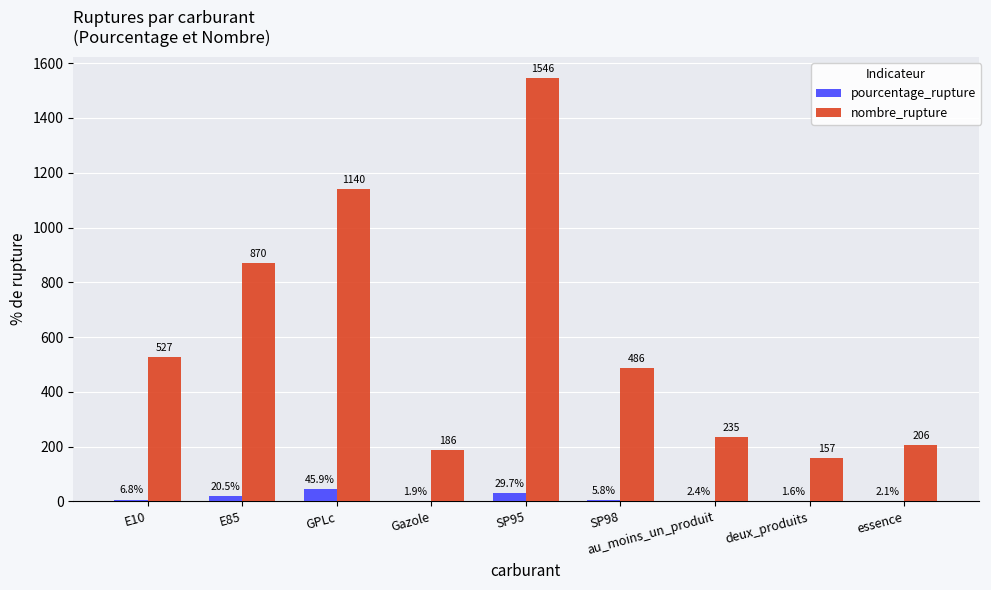

Reading left to right, extract all data points from this chart.

pourcentage_rupture: E10=6.8	E85=20.5	GPLc=45.9	Gazole=1.9	SP95=29.7	SP98=5.8	au_moins_un_produit=2.4	deux_produits=1.6	essence=2.1
nombre_rupture: E10=527.0	E85=870.0	GPLc=1140.0	Gazole=186.0	SP95=1546.0	SP98=486.0	au_moins_un_produit=235.0	deux_produits=157.0	essence=206.0